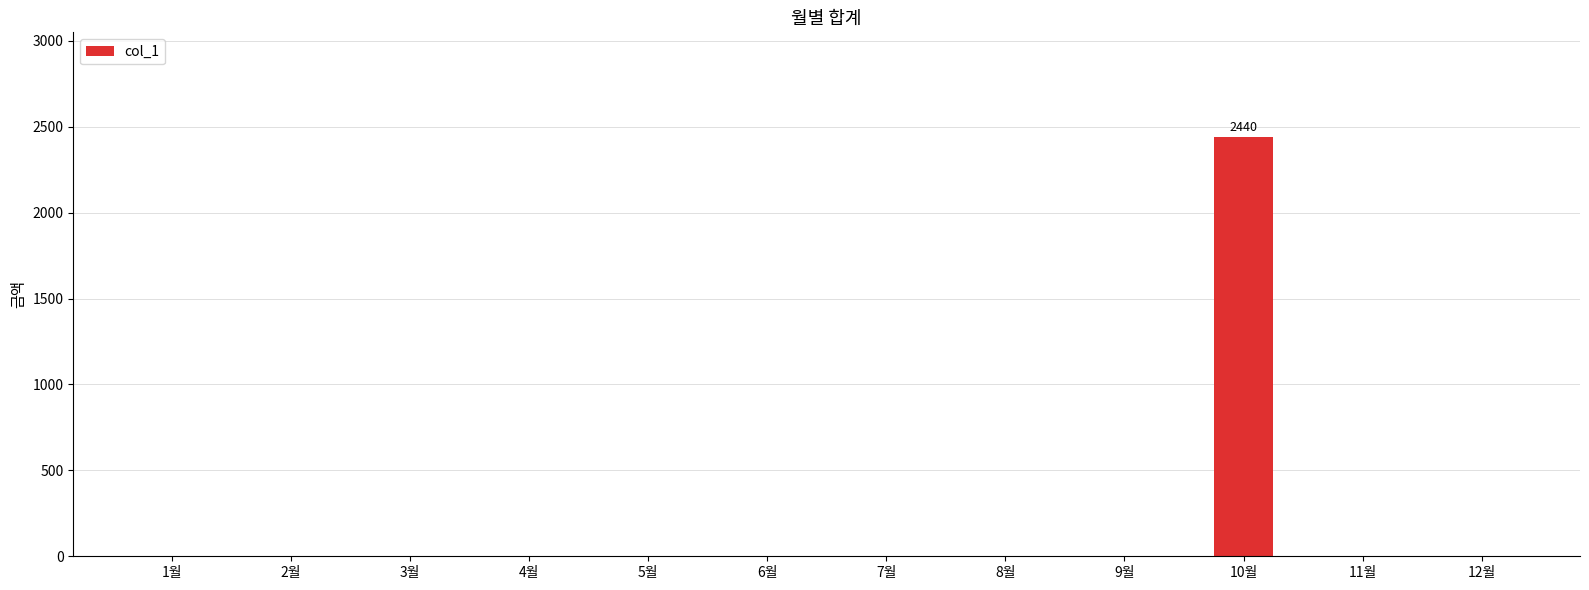

The value at 8월 is -1294. True or false?

False